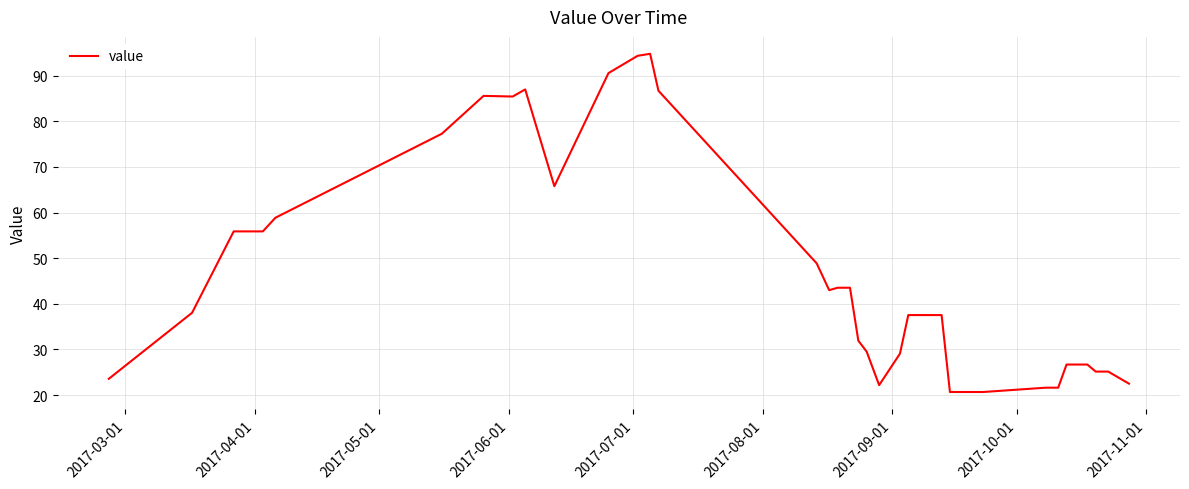

What is the difference between the maximum and minimum values?

74.1